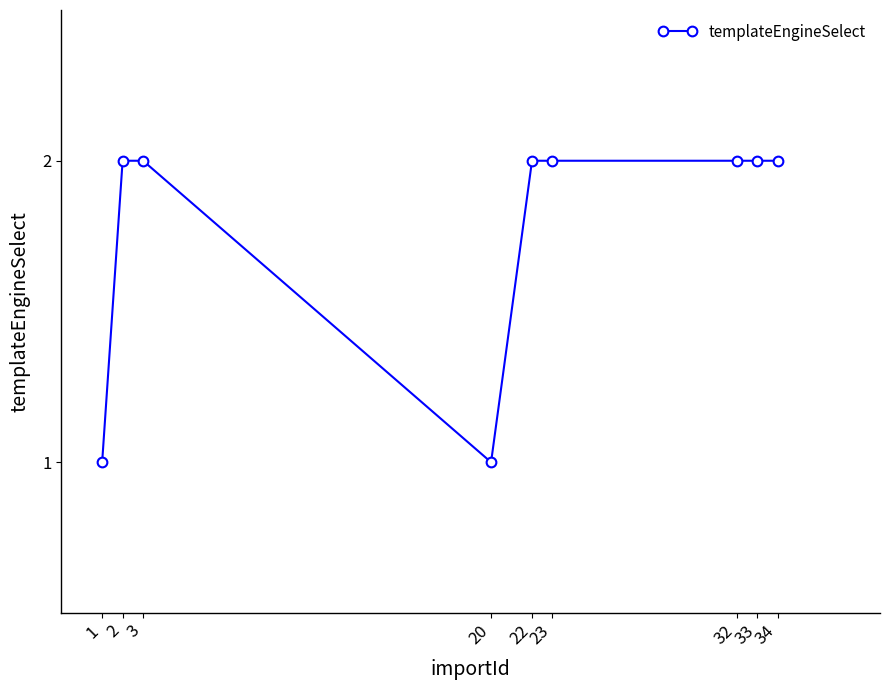

What is the smallest value displayed?

1